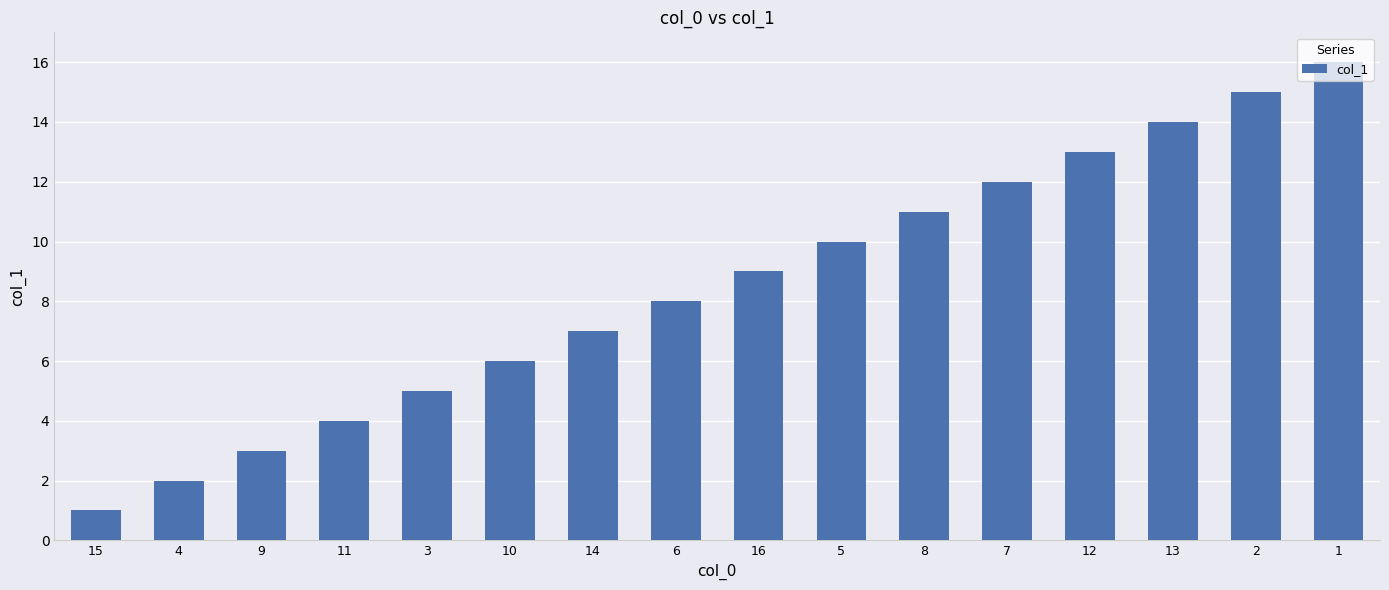

Which category has the highest value across all series?

1